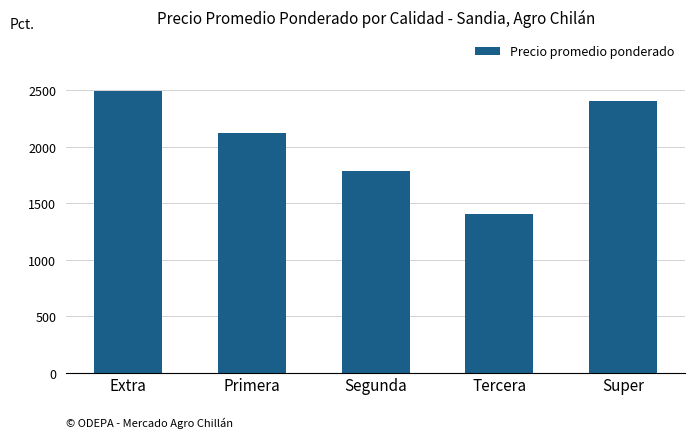

What is the greatest value displayed?

2498